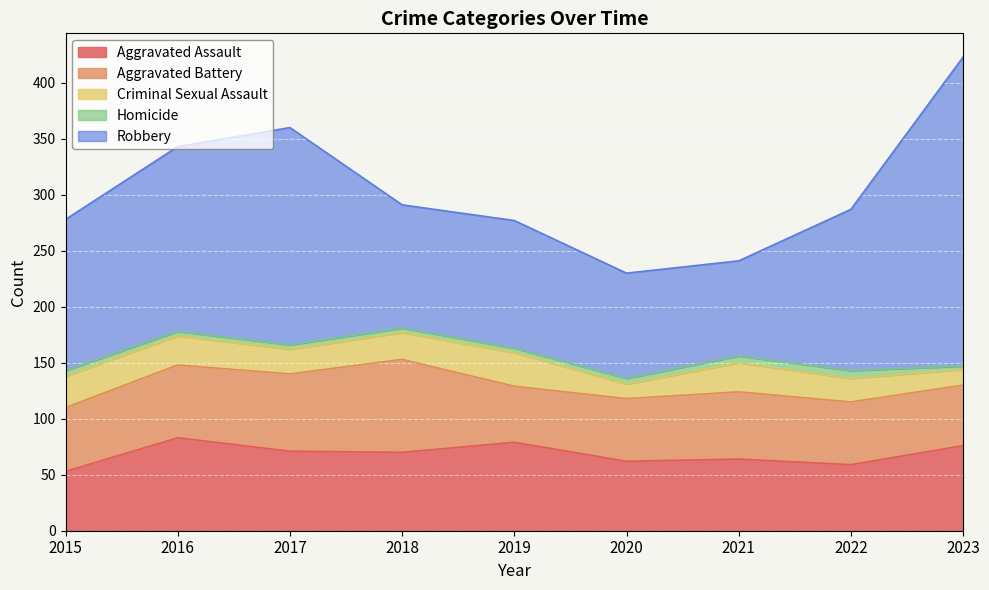

True or false: Aggravated Battery and Robbery intersect in this chart.

False